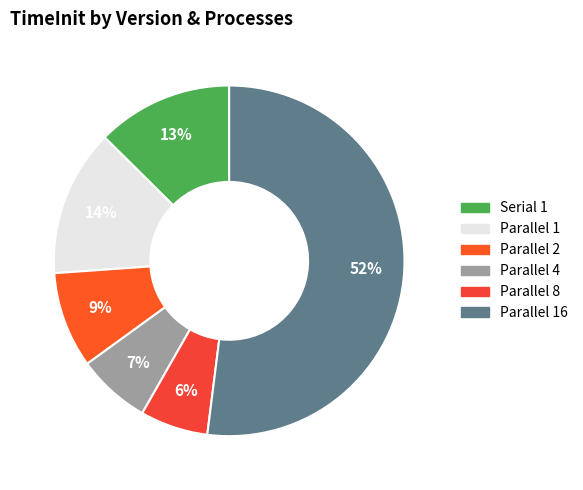

Combined, what portion of the pie is Parallel 16 and Serial 1?

64.6%